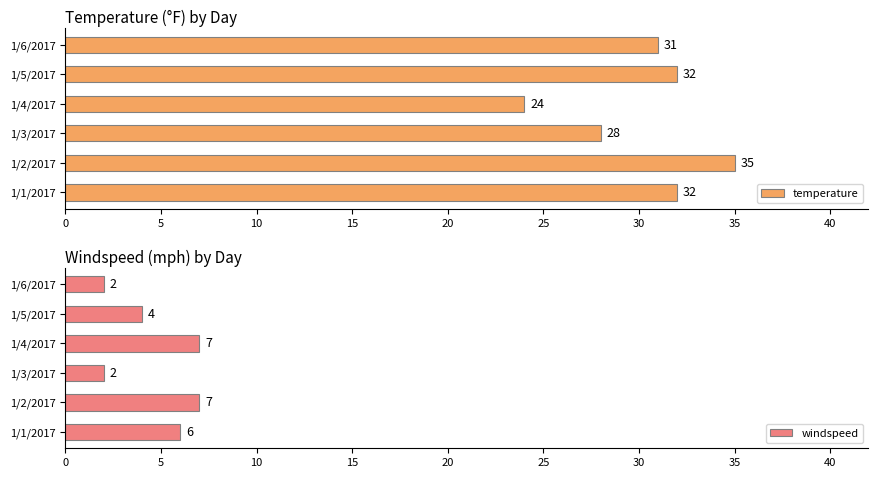

What are all the series names shown in the legend?

temperature, windspeed